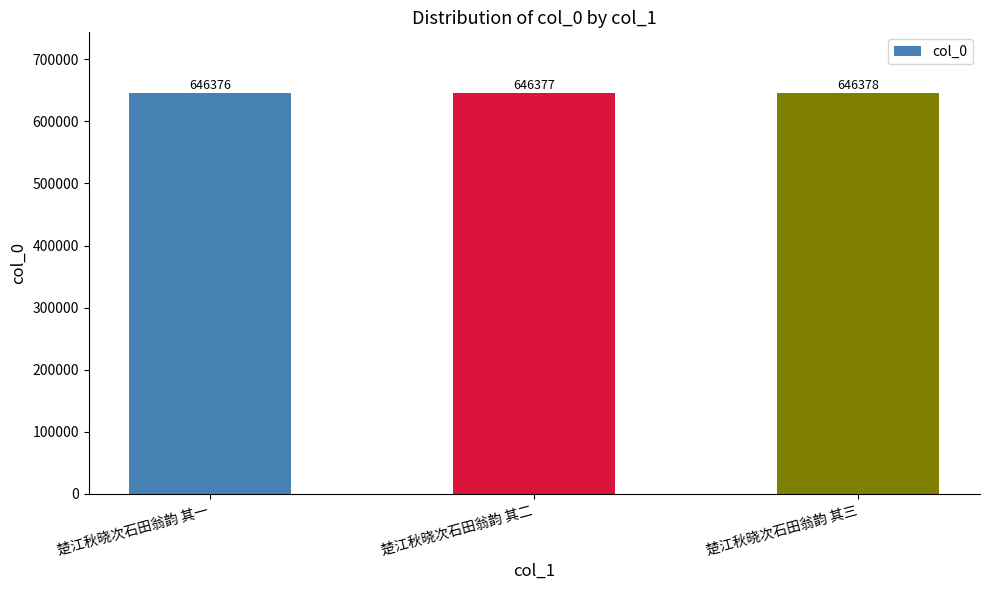

What is the change in value from 楚江秋晓次石田翁韵 其一 to 楚江秋晓次石田翁韵 其二?

+1